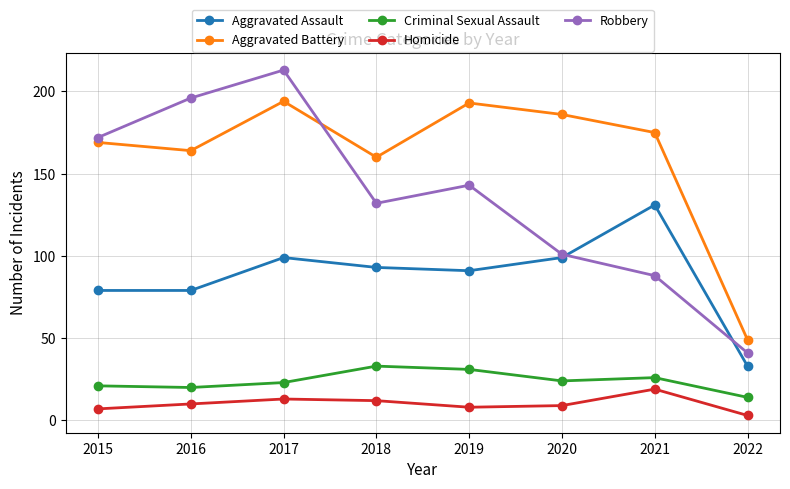

What is the difference between the Robbery values at 2016 and 2018?

64